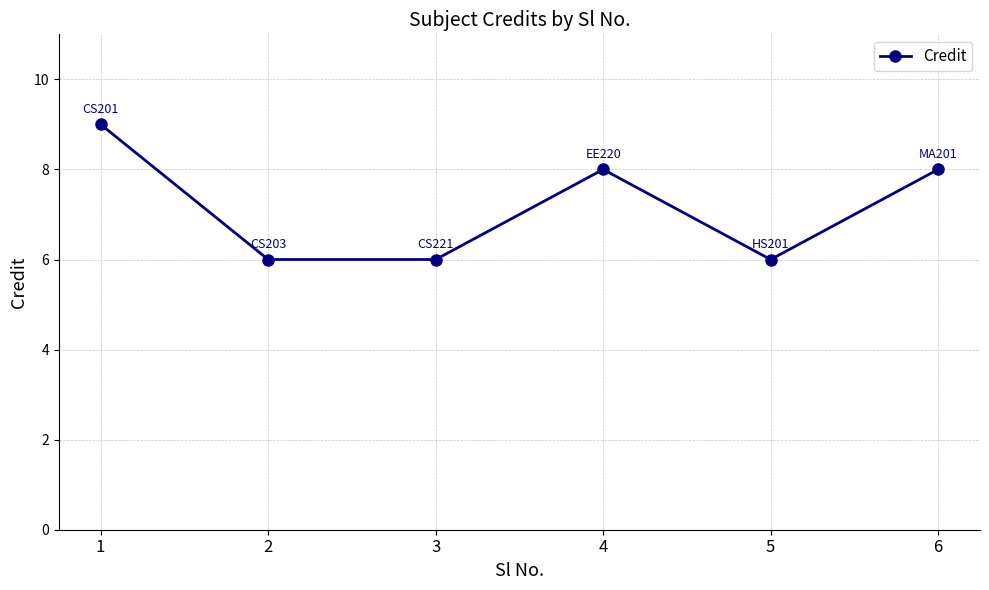

What is the ratio of the value at 4 to the value at 1?

0.9